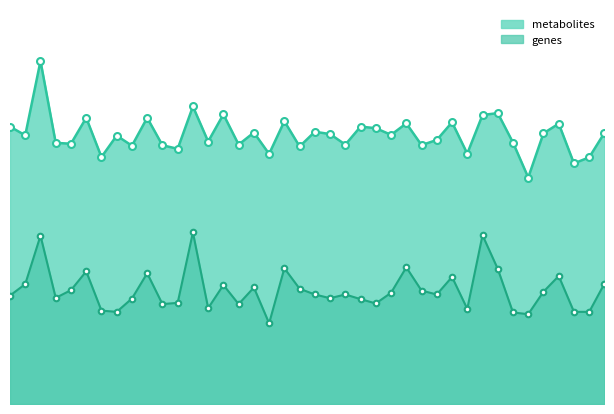

Rank the categories by metabolites value from highest to lowest.

OP50, HQB-107, HQB-174, HQB-429, HQB-94, HQB-114, HQB-491, HQB-410, HQB-111, HQB-22, HQB-171, HQB-281, HQB-46, HQB-172, HQB-76, HQB-399, HQB-55, HQB-5, HQB-86, HQB-471, HQB-154, HQB-34, HQB-90, HQB-226, HQB-75, HQB-177, HQB-267, HQB-162, HQB-323, HQB-294, HQB-187, HQB-347, HQB-152, HQB-279, HQB-136, HQB-179, HQB-476, HQB-372, HQB-361, HQB-263